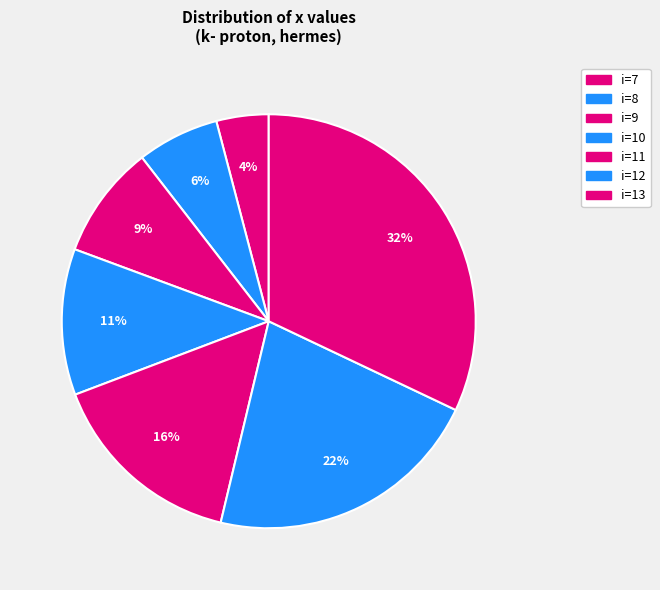

How many slices are in this pie chart?

7